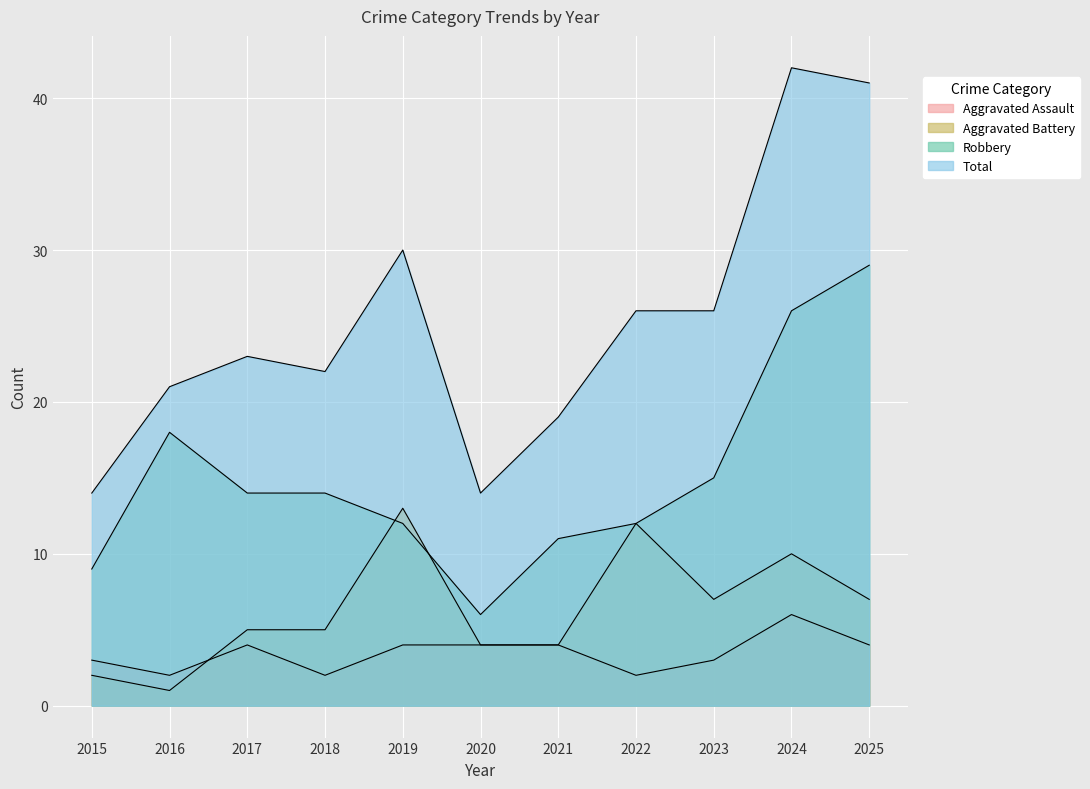

At 2016, list the series in order from largest to smallest.

Total, Robbery, Aggravated Assault, Aggravated Battery